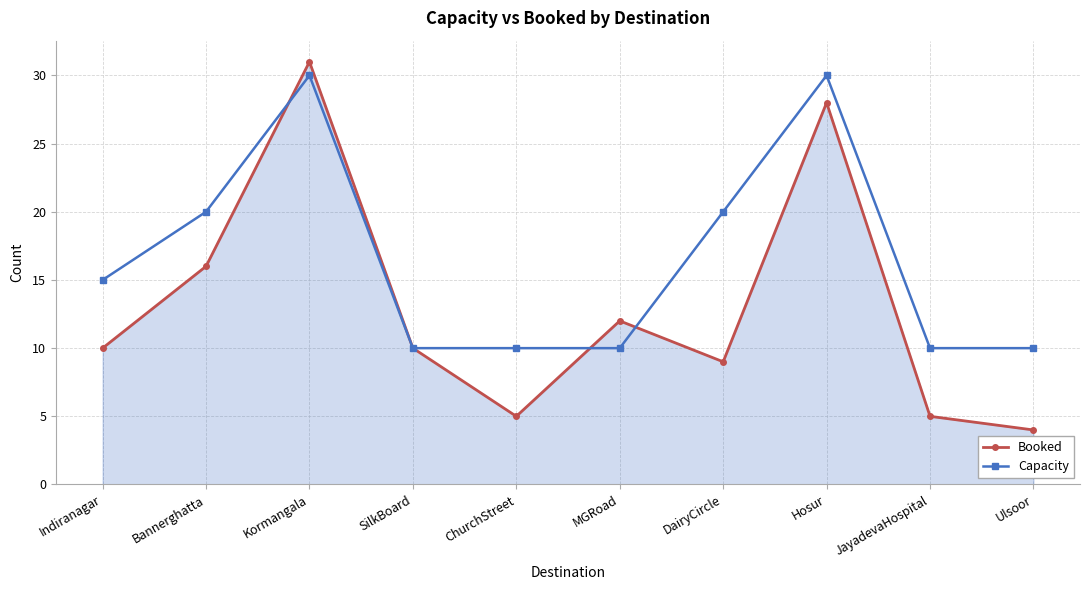

At which category is the sum across all series the highest?

Kormangala